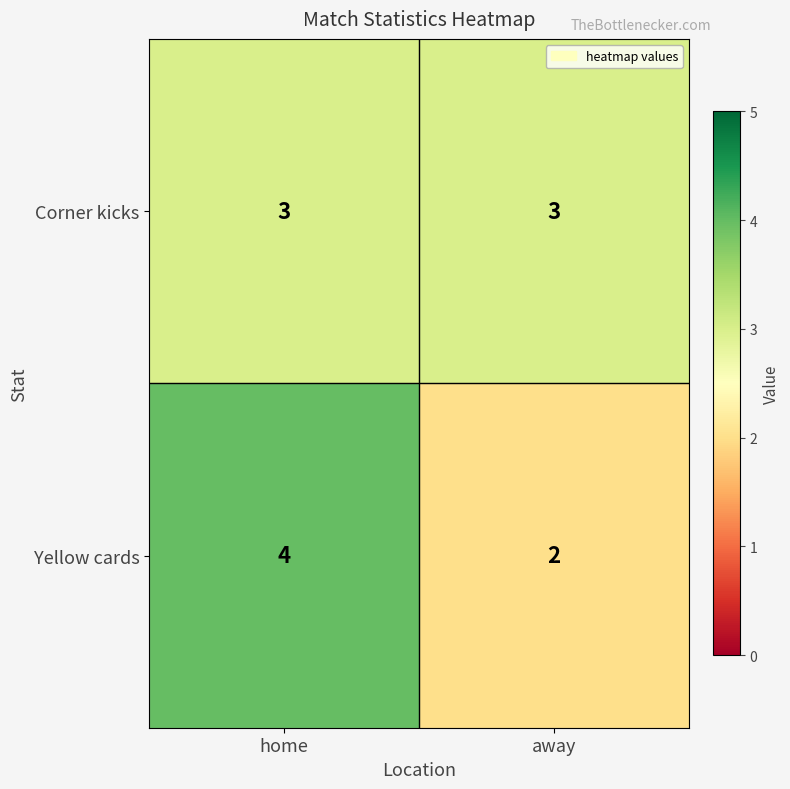

Which label corresponds to the largest value in the chart?

home